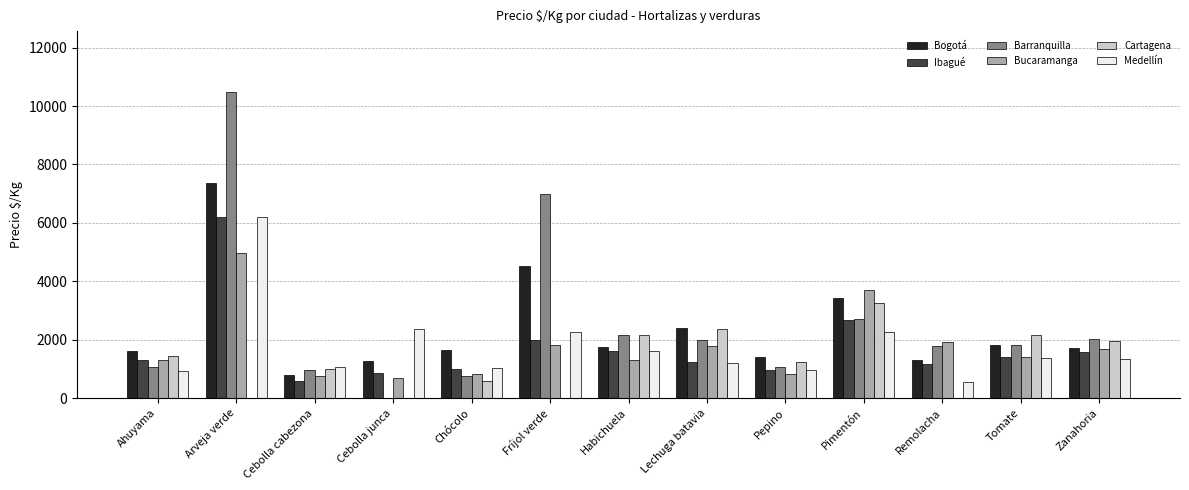

How many data points does each series have?

13